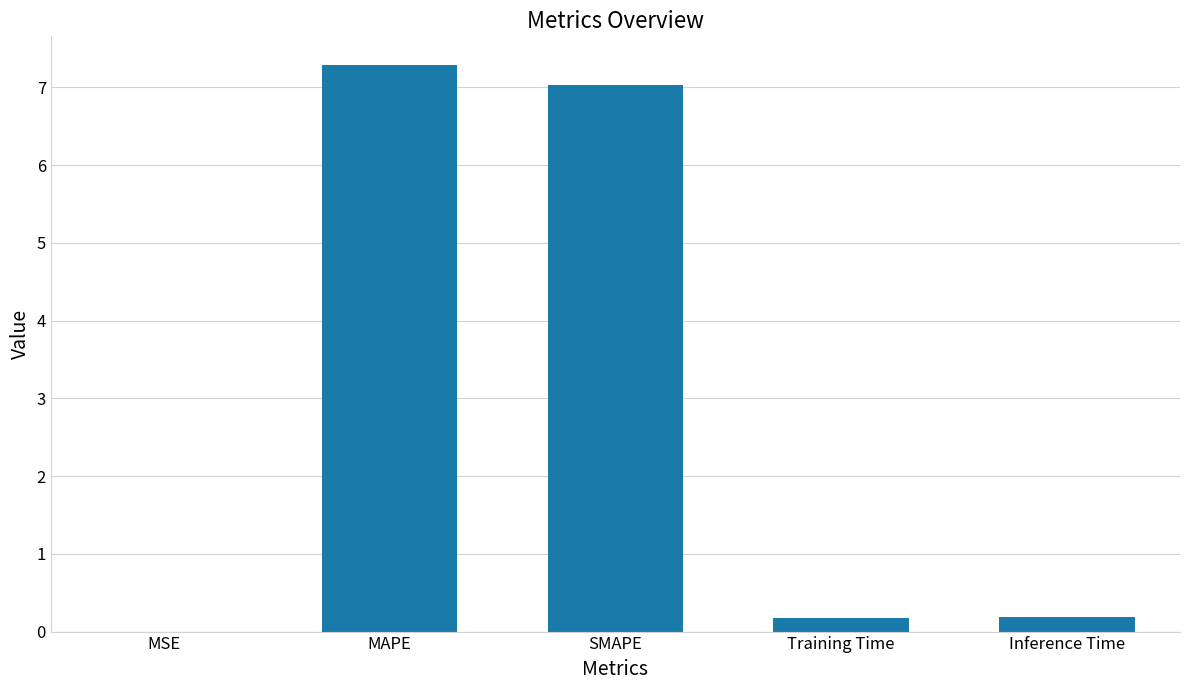

Are the bars horizontal?

No